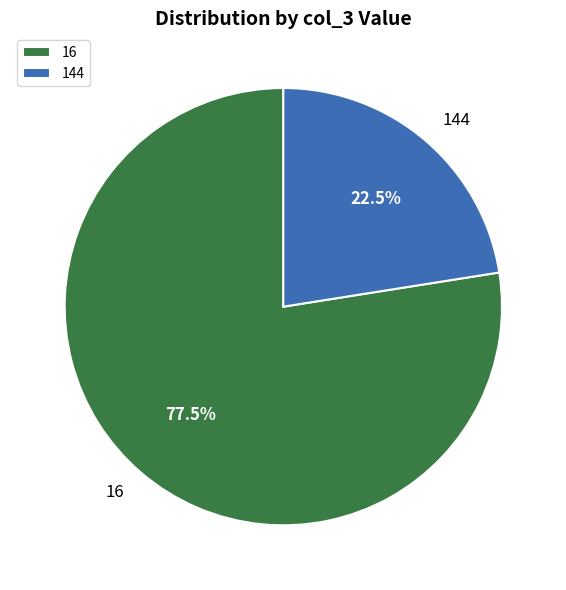

Rank the categories by value from highest to lowest.

16, 144